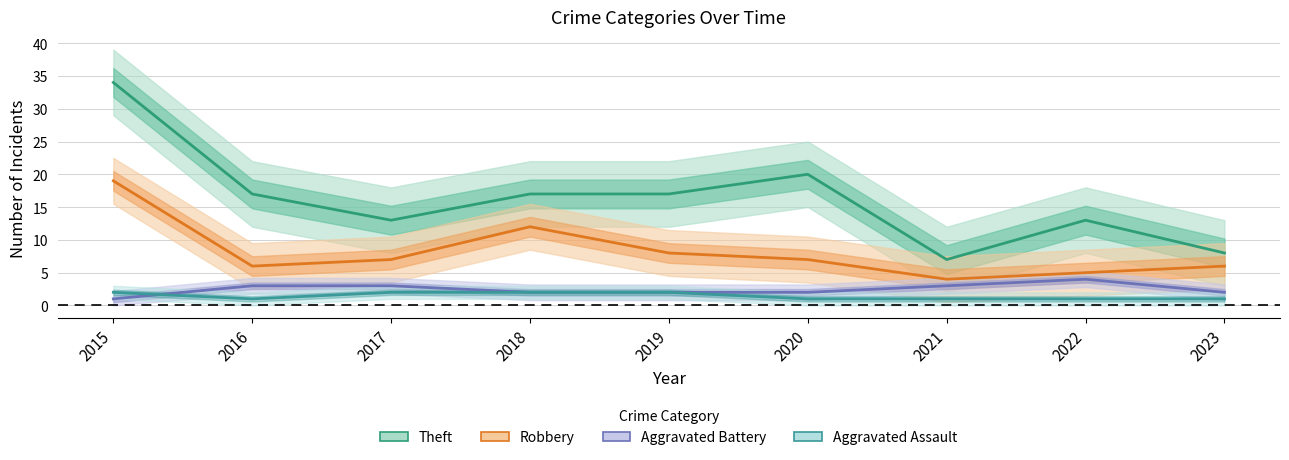

What is the lowest value of the Aggravated Assault series?

1